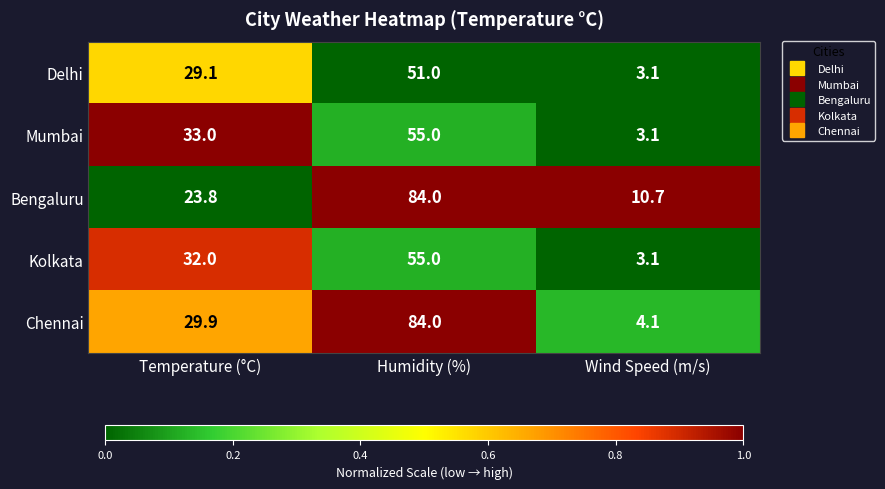

Count the number of data series in this chart.

5